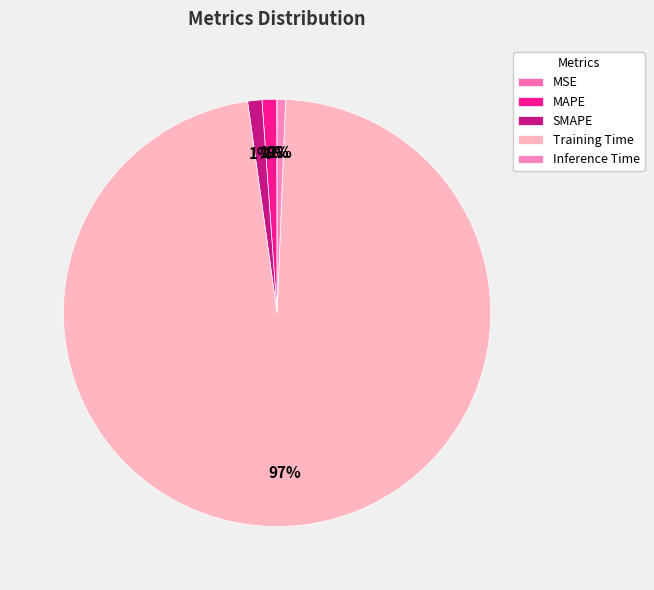

Is there a majority slice in this chart?

Yes